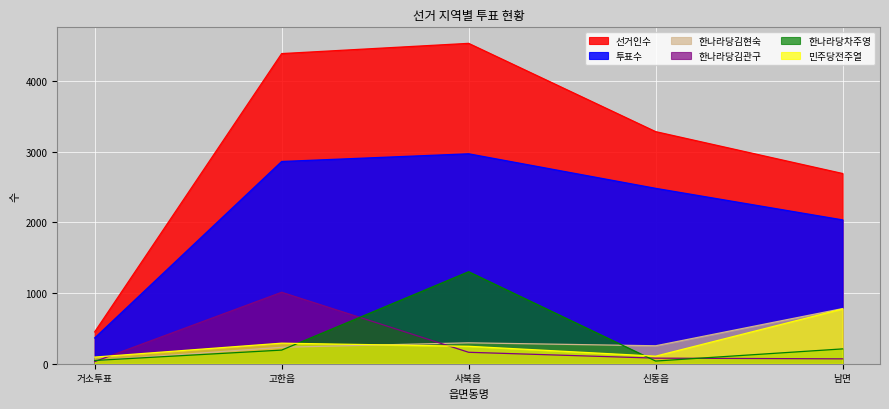

What is the difference between the 한나라당김관구 values at 신동읍 and 남면?

10